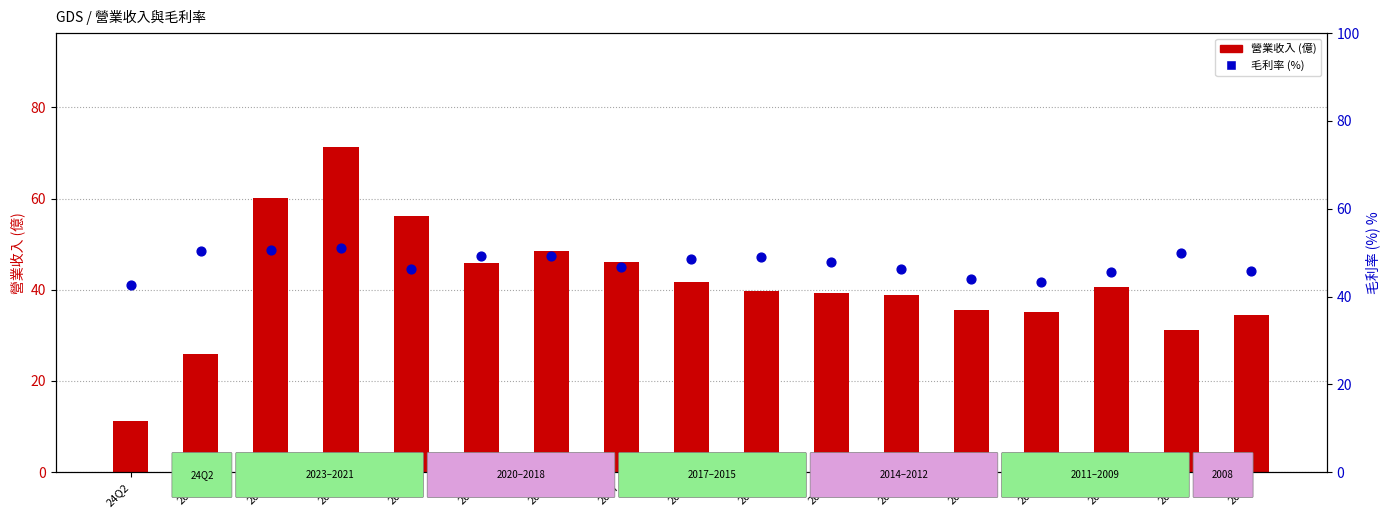

Which series contains the lowest Y value?

營業收入